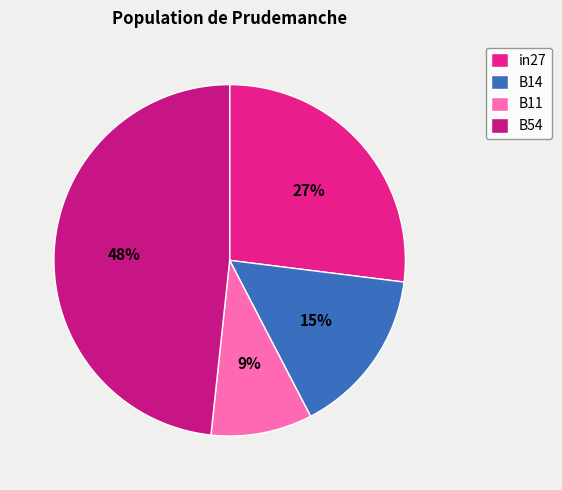

Rank the categories by value from highest to lowest.

B54, in27, B14, B11